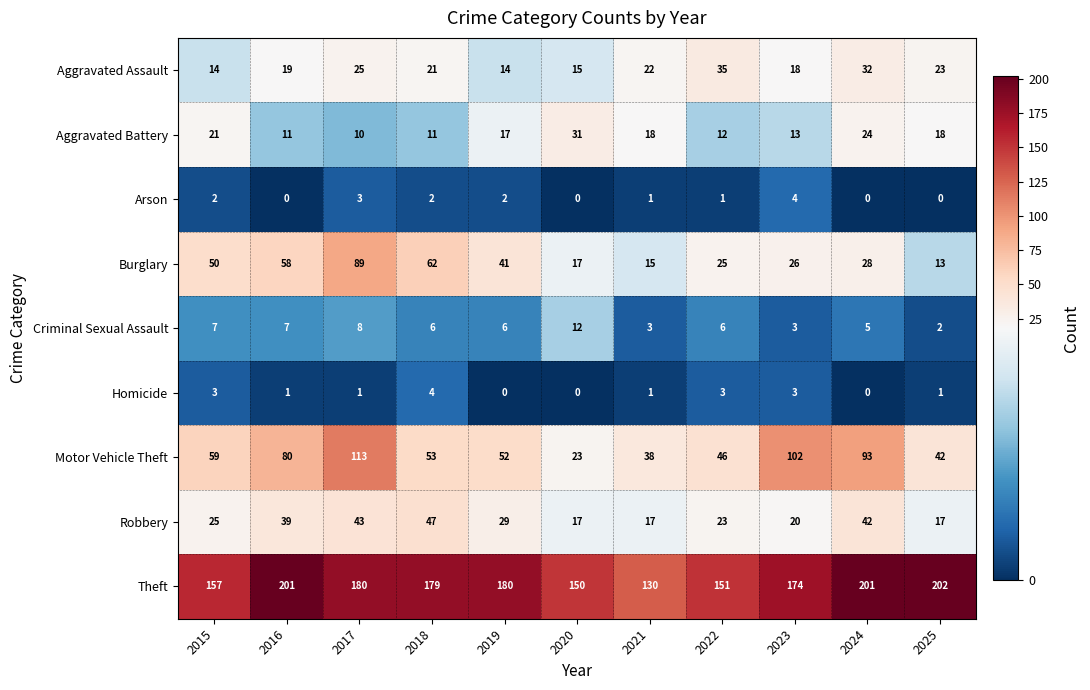

Which category has the highest value across all series?

2025